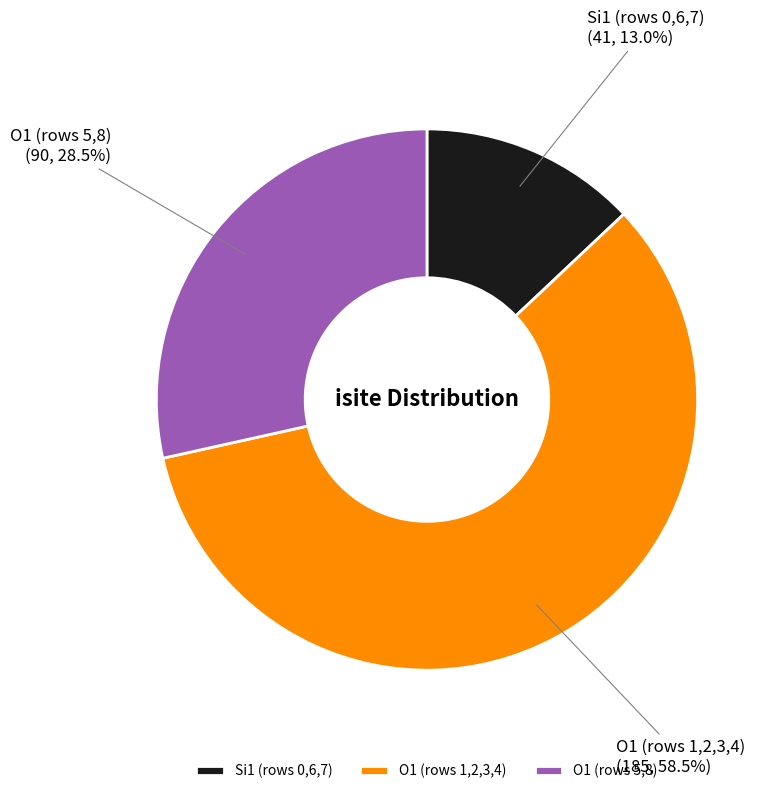

To the nearest percent, what is the average slice percentage?

33%